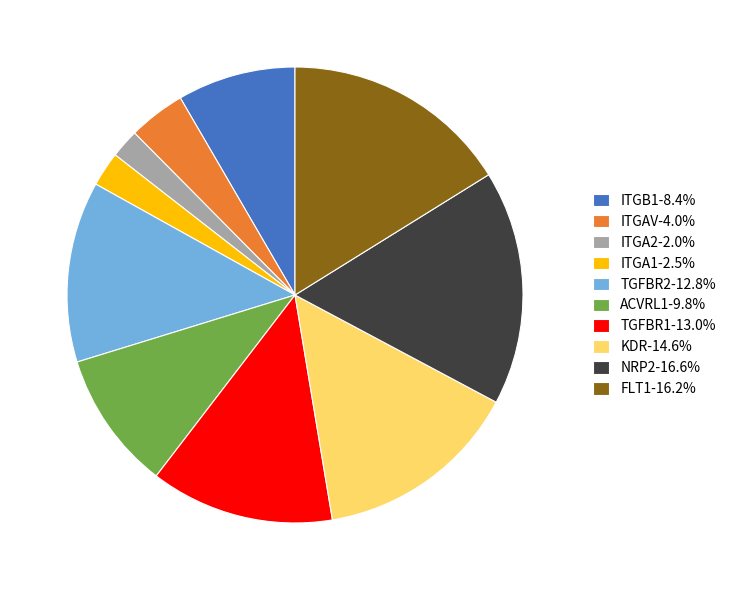

Count the number of slices in the pie.

10